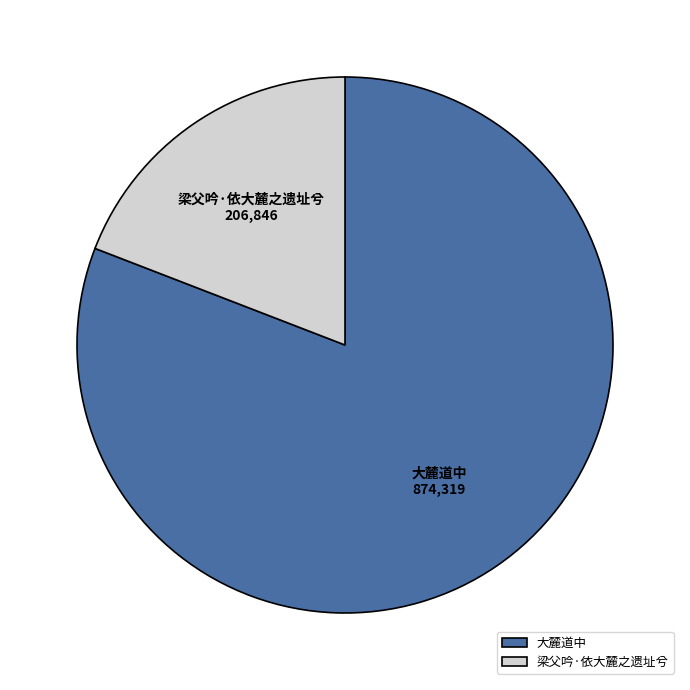

Which has a higher value, 大麓道中 or 梁父吟·依大麓之遗址兮?

大麓道中